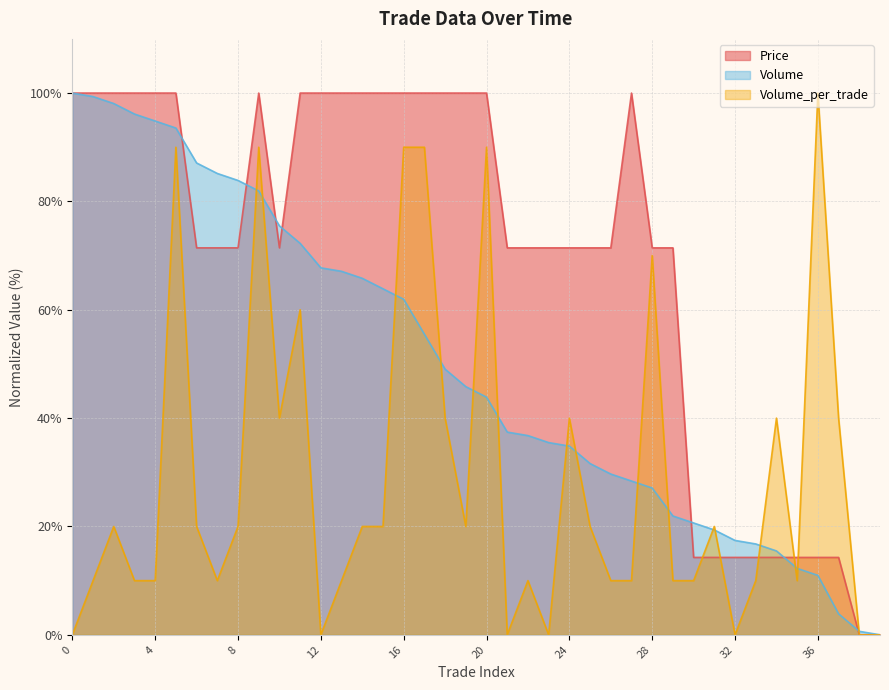

Count the Volume_per_trade values in the range 10 to 40.

25